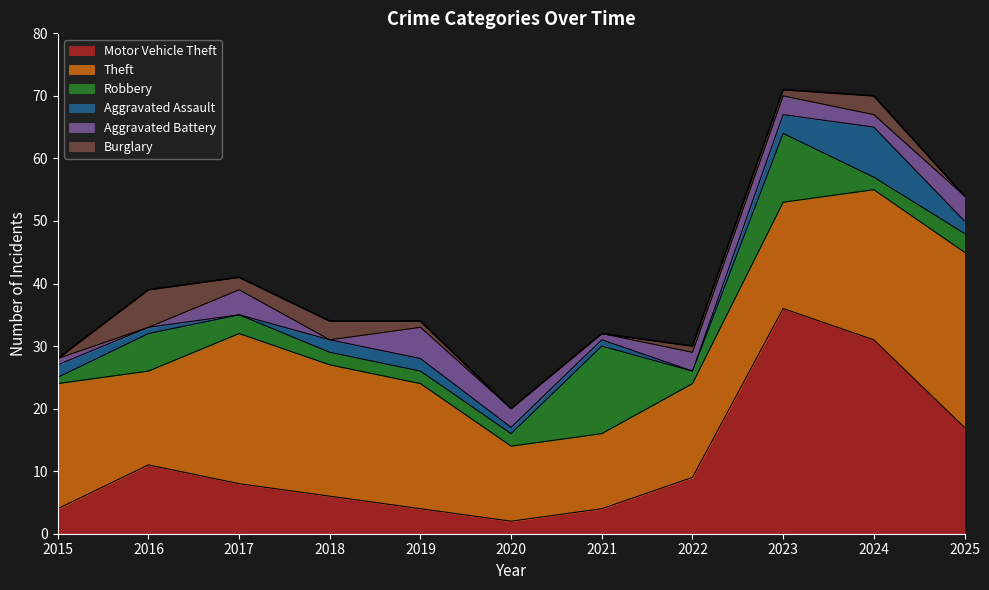

At which category does Theft reach its first local valley?

2016